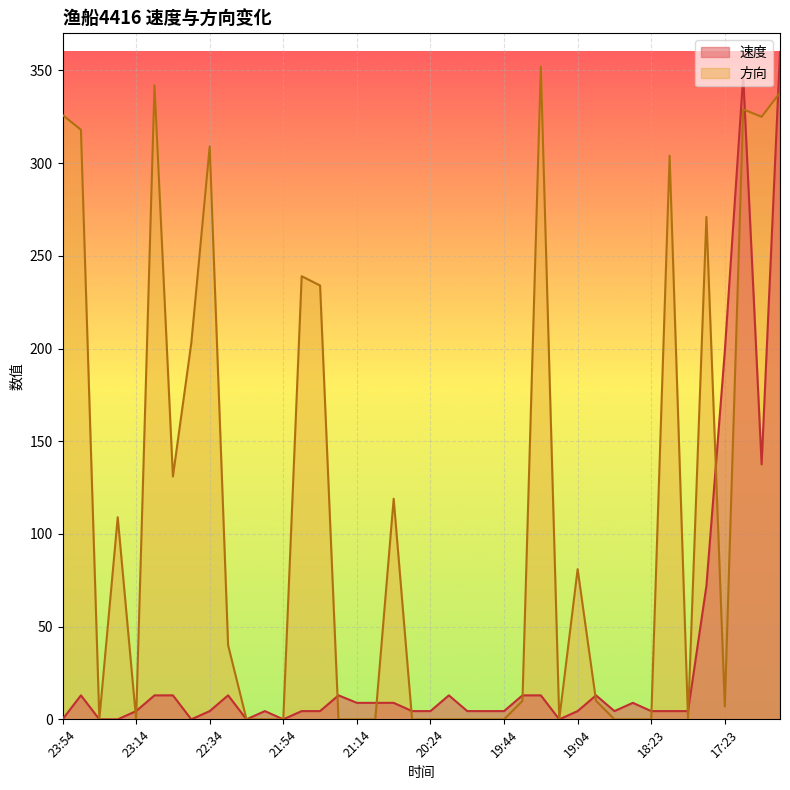

Where is the first local minimum for 方向?

23:34